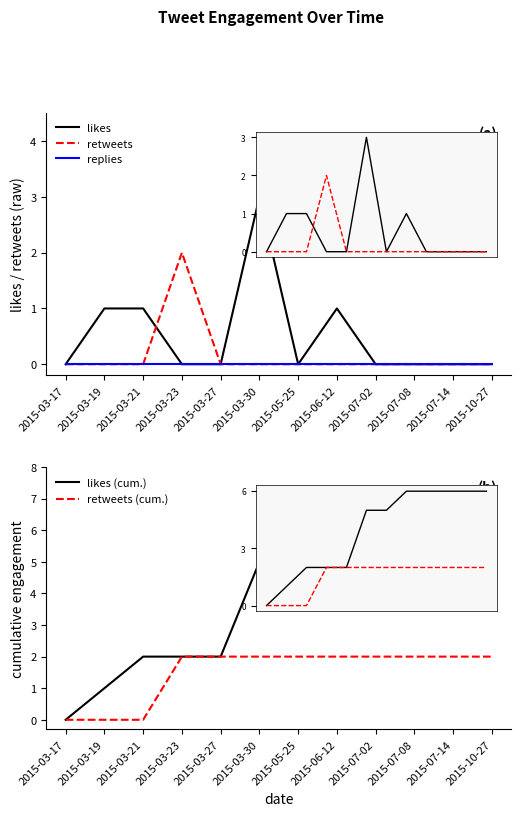

Where do retweets and likes first cross each other?

2015-03-21 and 2015-03-23